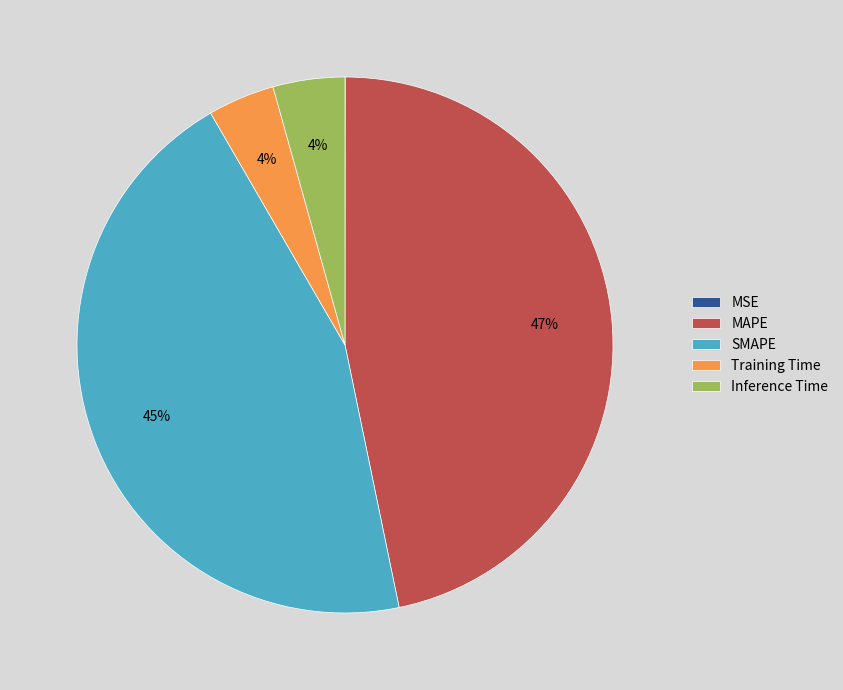

Is it true that Training Time is 4% of the pie?

True